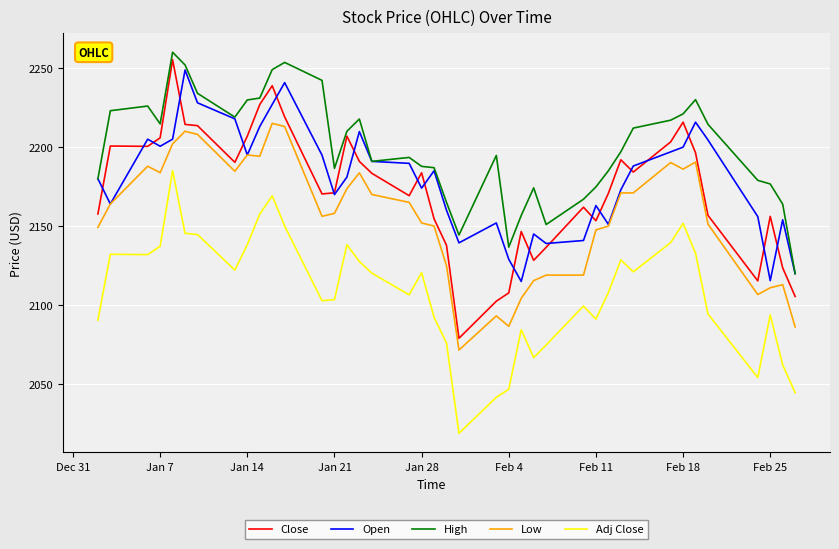

Which series has the largest total across all categories?

High